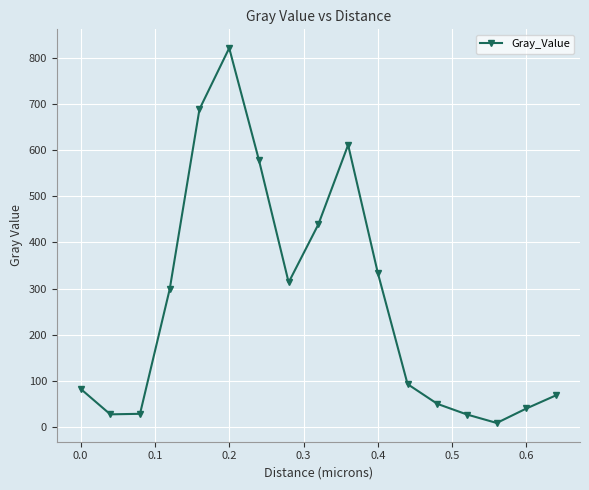

True or false: the data has more than 2 interior local peaks.

False